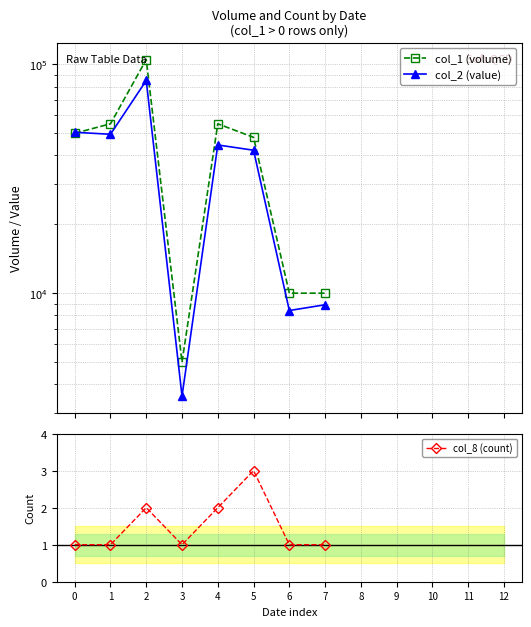

How many categories are shown in the chart?

13